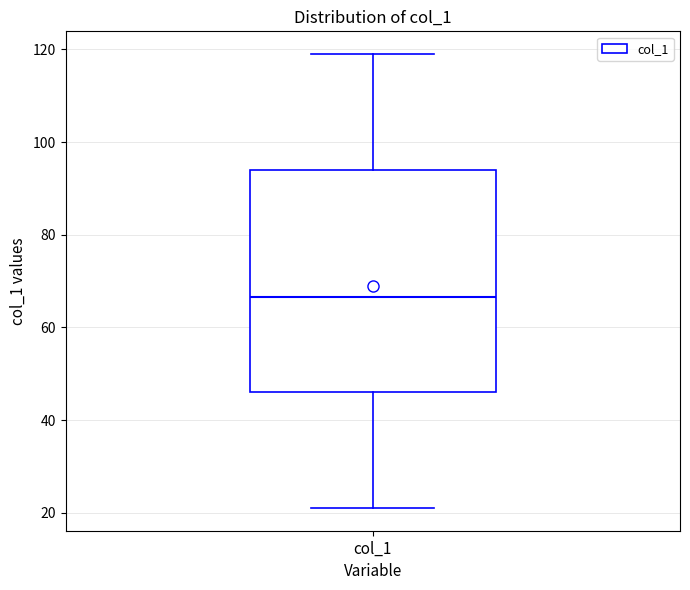

Where is the lower edge of the box for col_1 on the y-axis? The values are not printed on the chart, so give them approximately, as read against the axis.

46